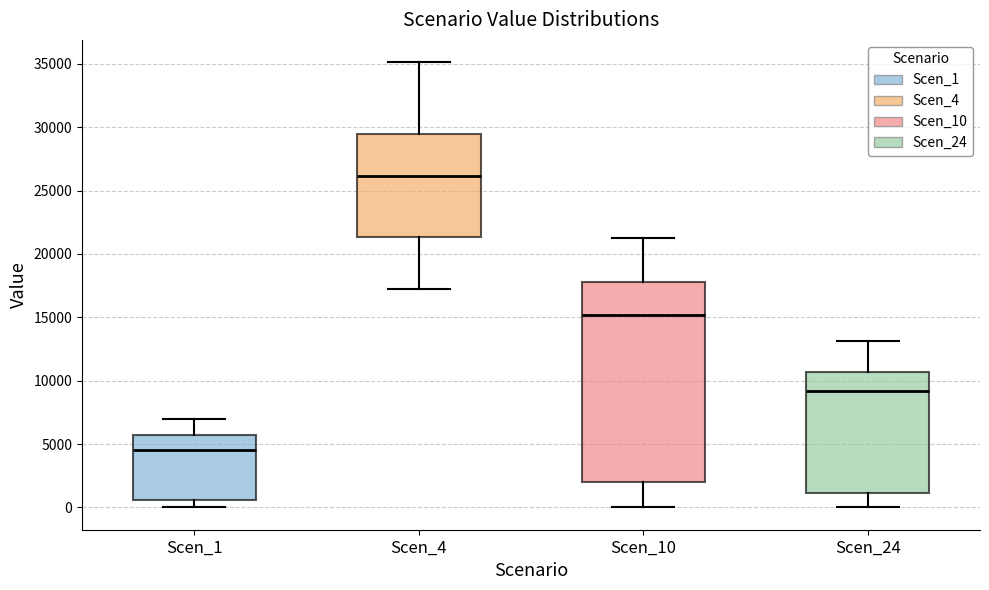

Which box has the highest median line?

Scen_4